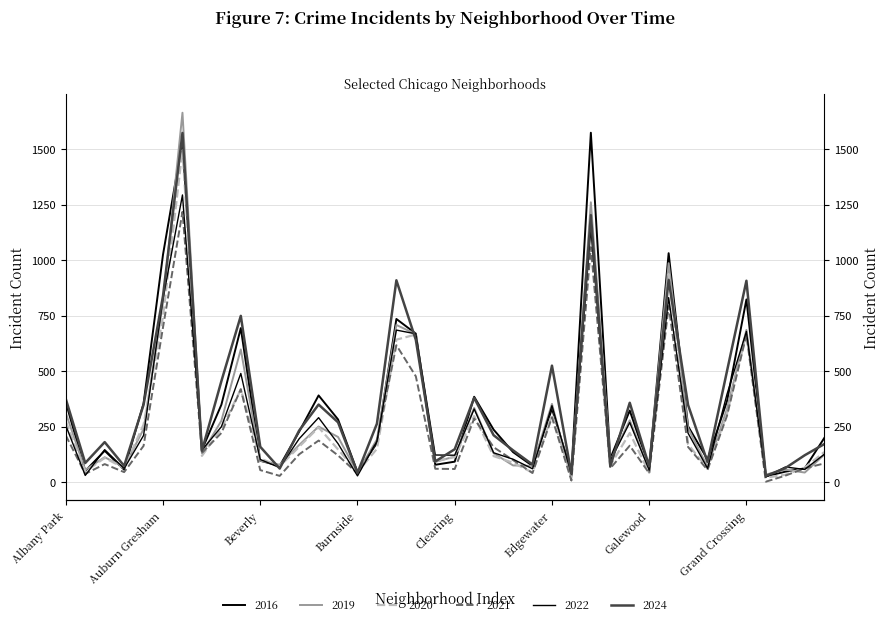

True or false: 2016 has more than 2 interior local peaks.

True